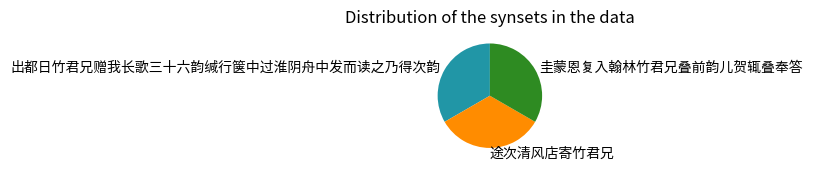

The 圭蒙恩复入翰林竹君兄叠前韵儿贺辄叠奉答 slice represents 33% of the pie. True or false?

True